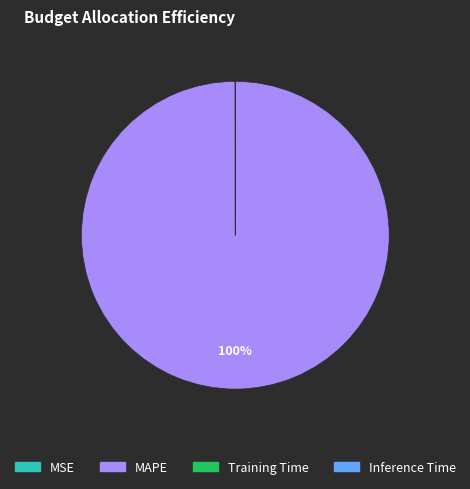

To the nearest percent, what is the average slice percentage?

25%